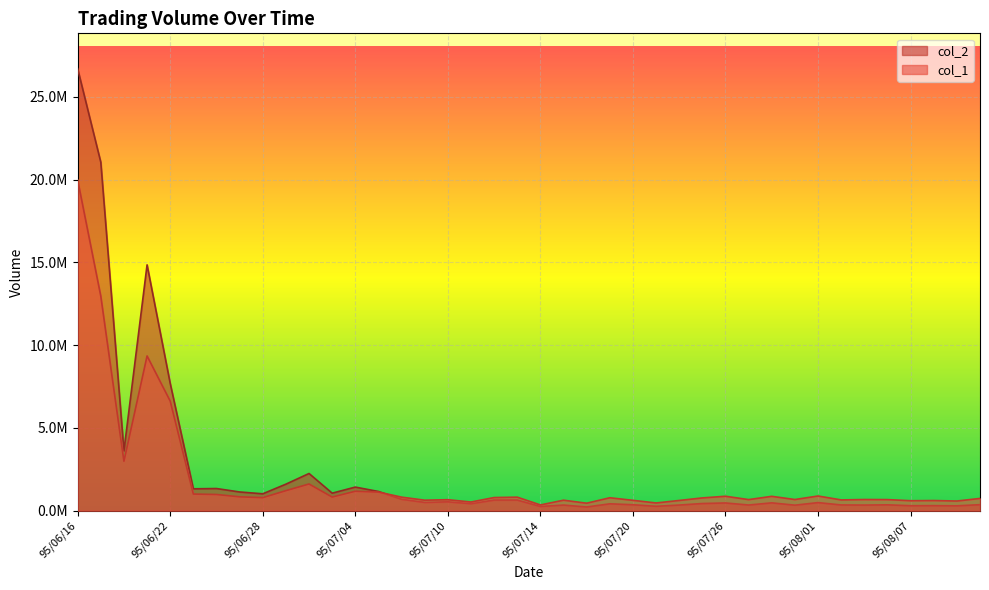

Is it true that col_2 equals 66414 at 95/07/21?

False